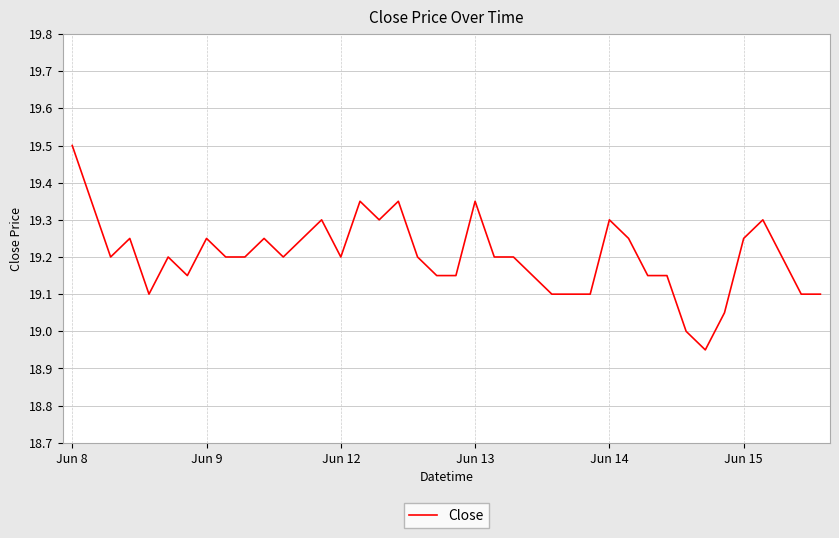

What is the greatest value displayed?

19.5